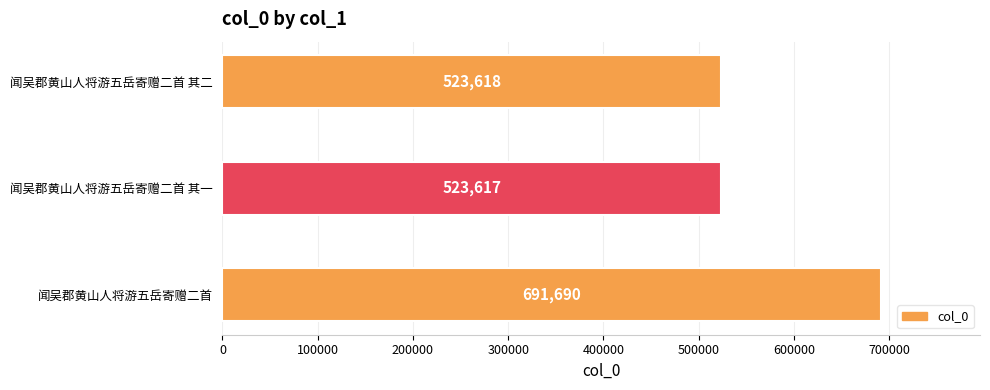

Reading bottom to top, extract all data points from this chart.

691690	523617	523618